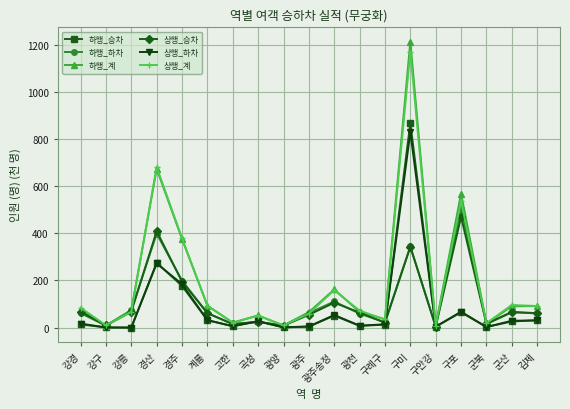

Which series has the largest range (max minus min)?

하행_계